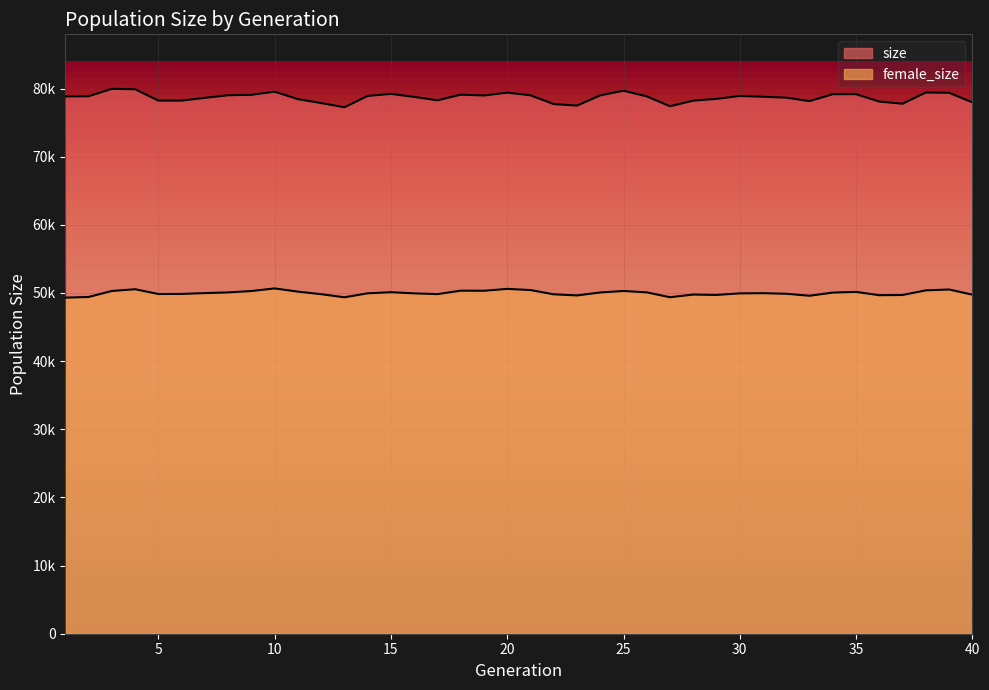

What is the difference between the size values at 4 and 31?

1095